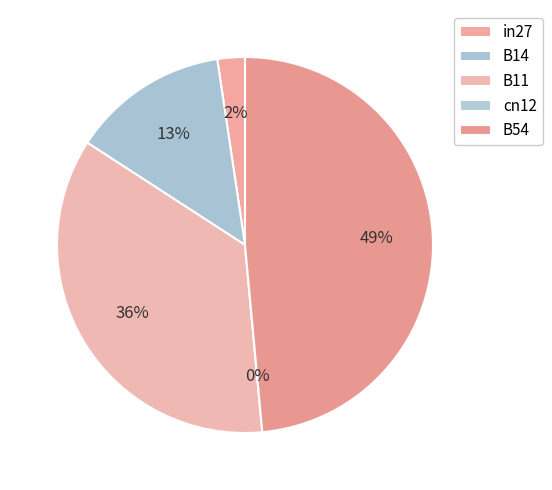

To the nearest percent, what is the difference between the largest and smallest slice percentages?

49%